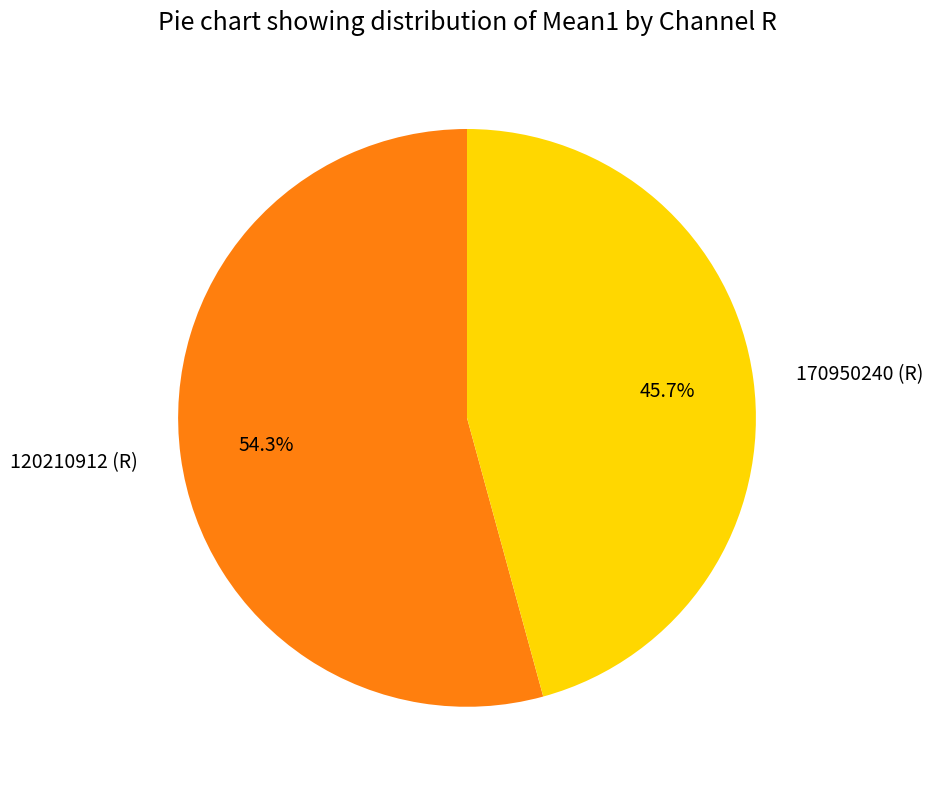

Does 120210912 (R) account for over 50% of the chart?

Yes